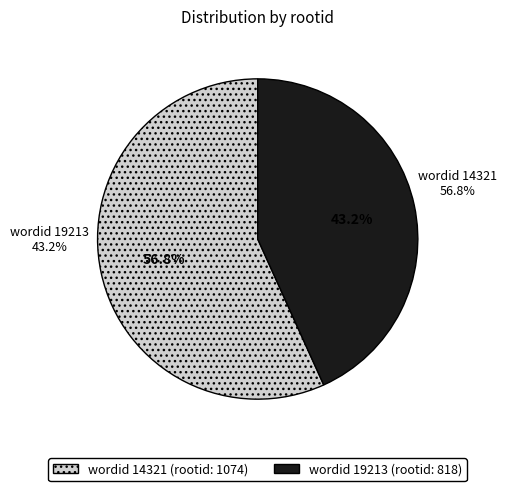

What percentage is the 19213 slice, to the nearest percent?

43%